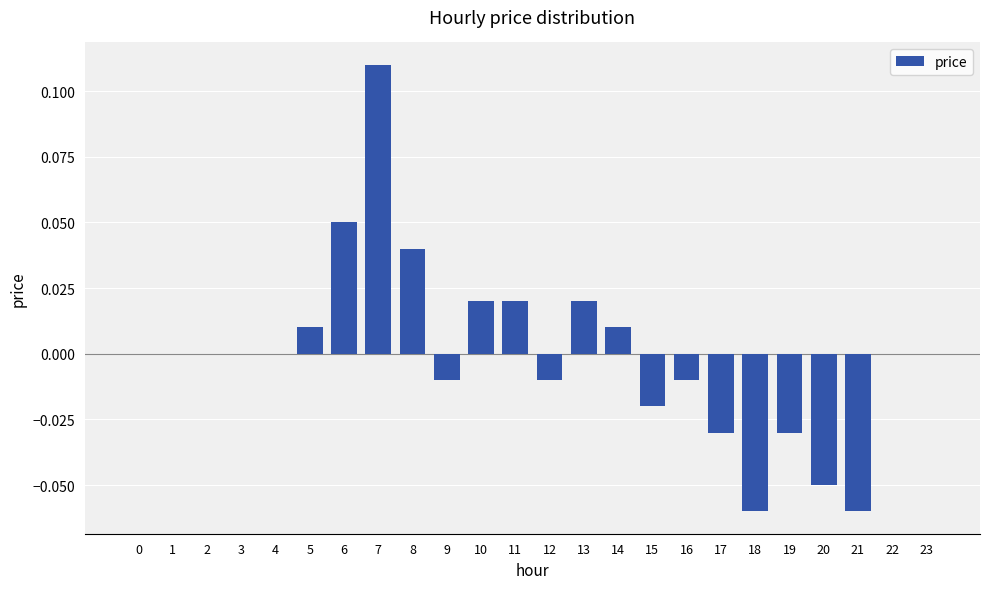

Which category has the highest value across all series?

7